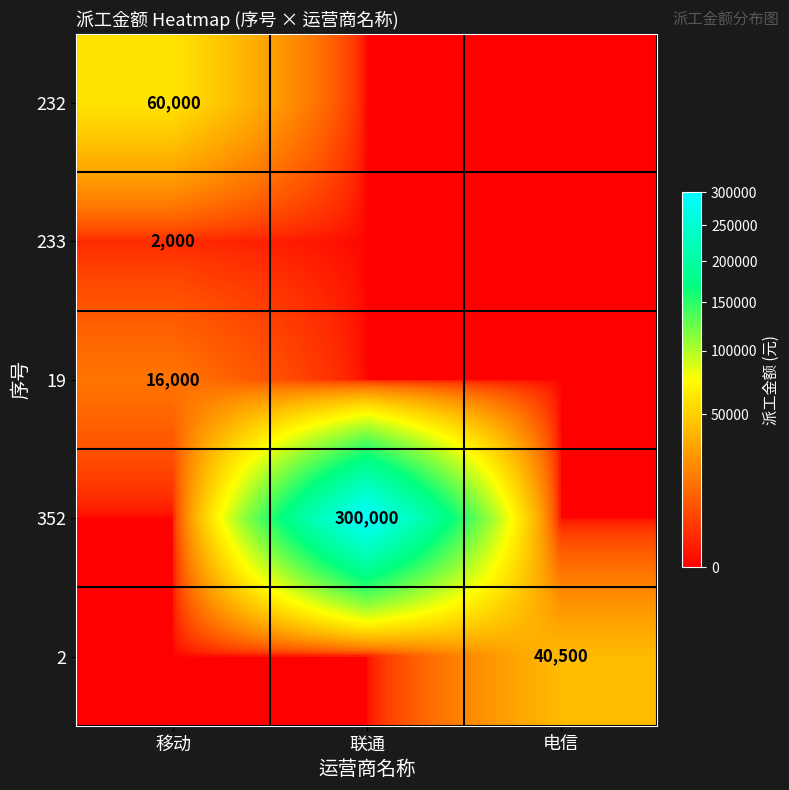

At how many categories does at least one series exceed 62121?

1